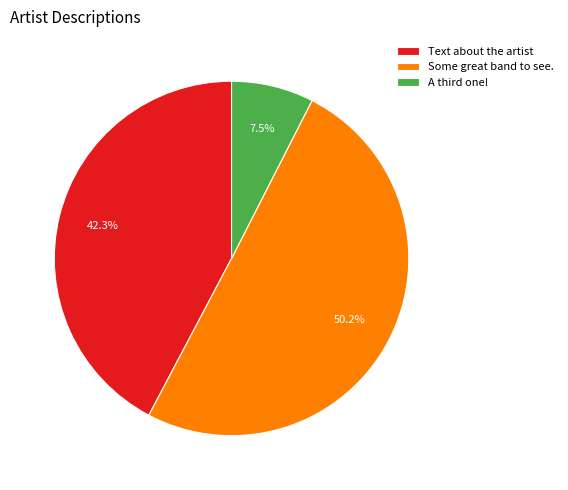

How many segments does this pie chart have?

3